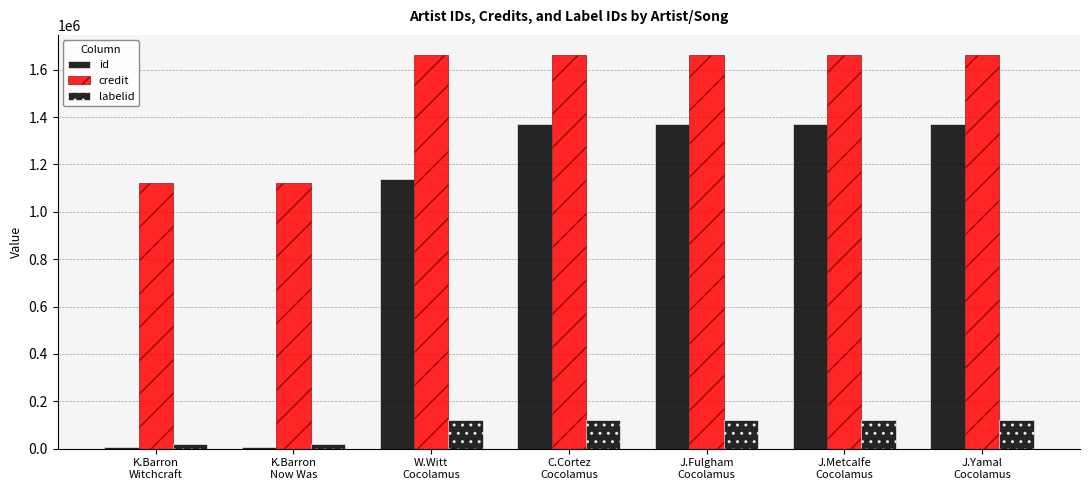

What is the total value across all series at J.Metcalfe
Cocolamus?

3154422